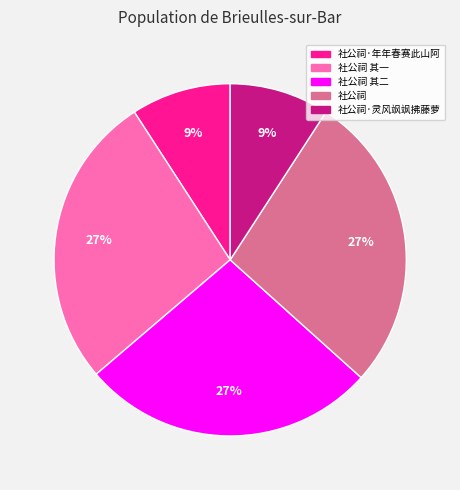

Between 社公祠 其二 and 社公祠·灵风飒飒拂藤萝, which is larger?

社公祠 其二